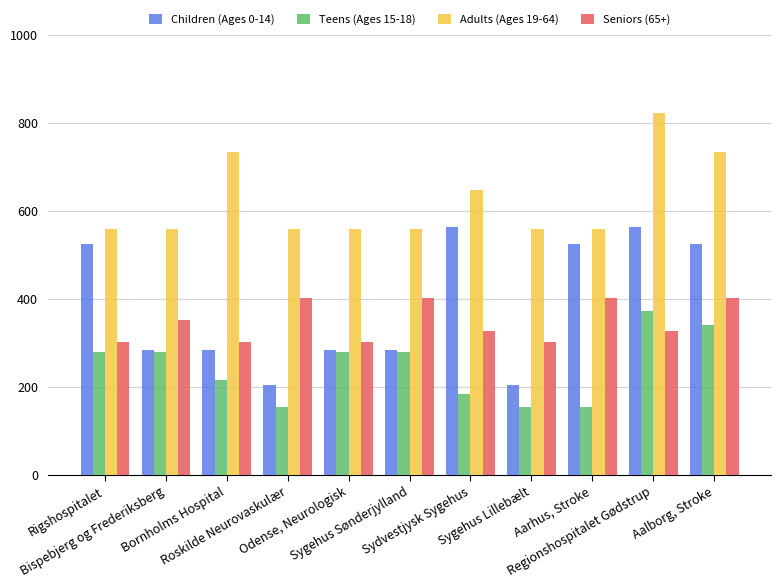

What is the label of the 7th bar from the right?

Odense, Neurologisk